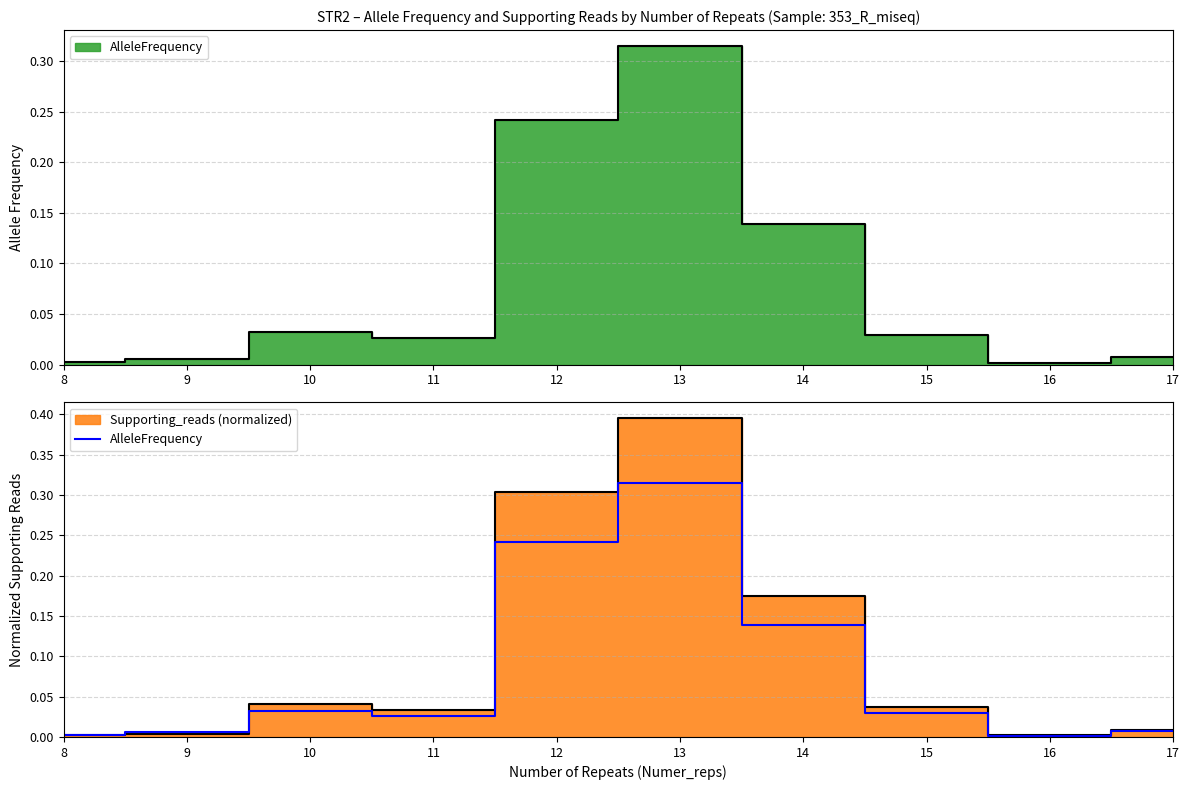

Reading left to right, list all the values displayed in this chart.

0.0	0.0	0.0	0.0	0.2	0.3	0.1	0.0	0.0	0.0